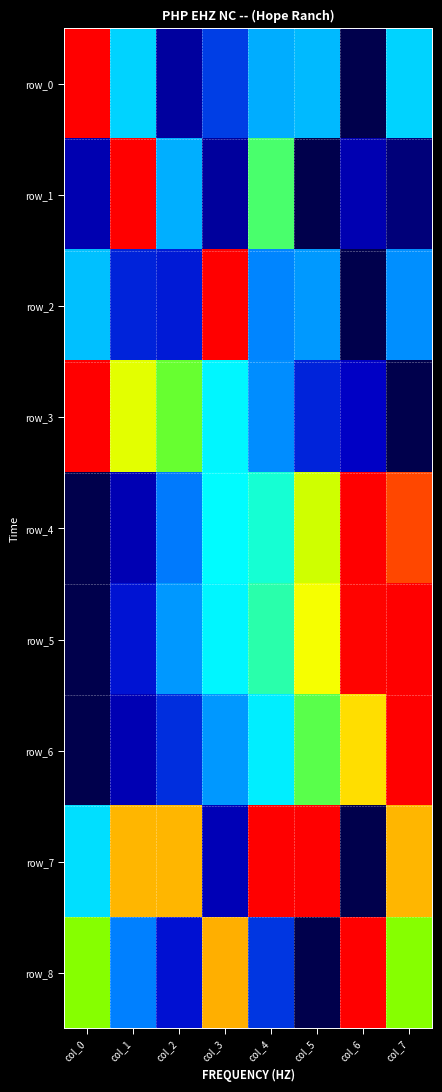

What is the difference between the maximum and minimum values in the row_4 series?

1.0